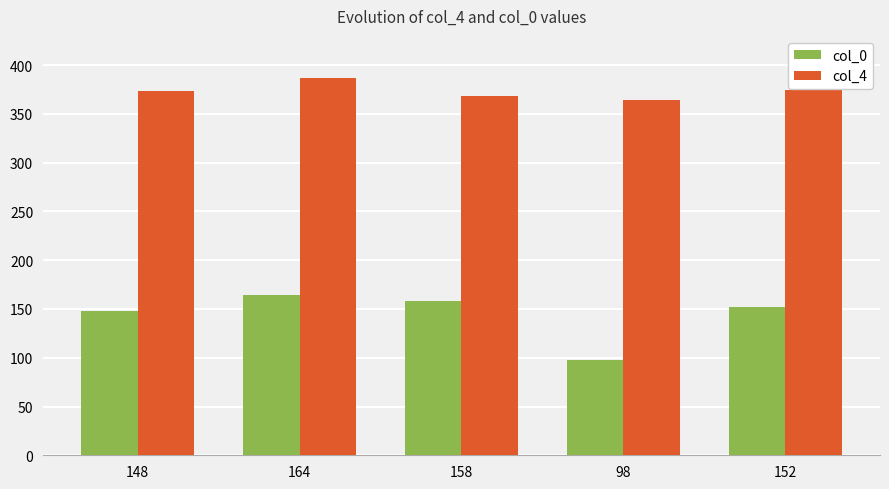

Between 98 and 152, which series saw the biggest shift?

col_0